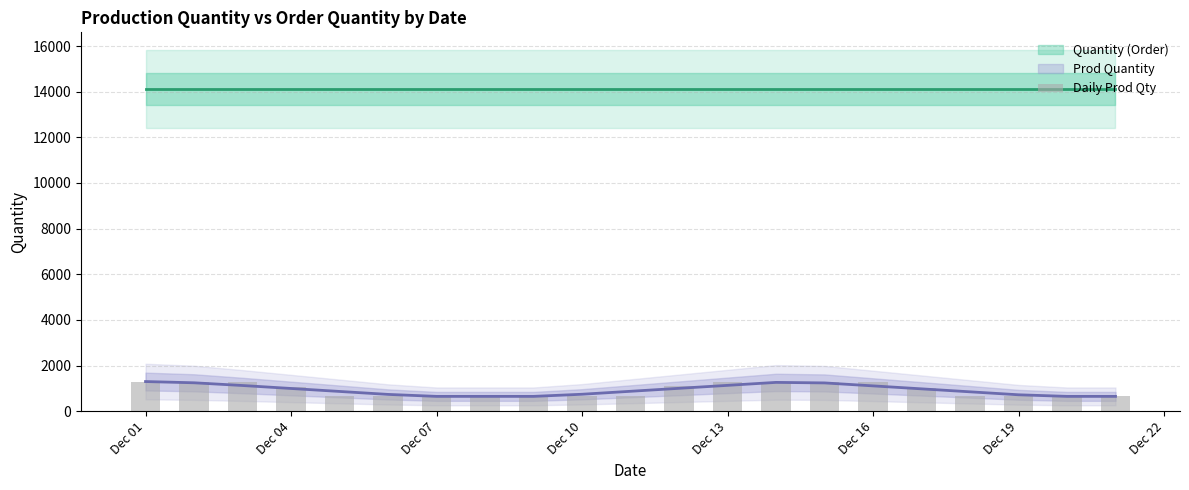

Reading left to right, extract all data points from this chart.

1300	1300	1300	1082	650	650	650	650	650	650	650	1115	1300	1300	1300	1300	1000	650	650	650	650